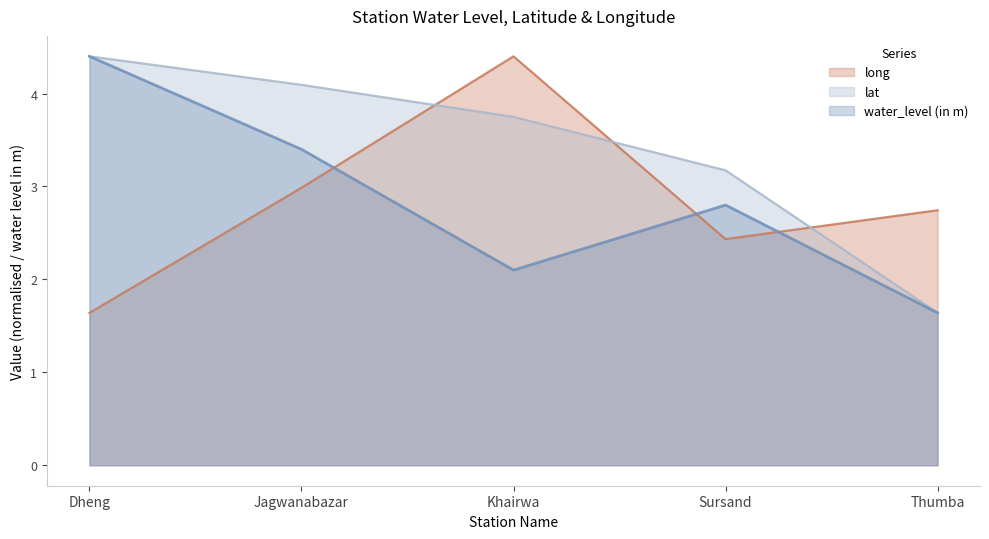

Between Dheng and Jagwanabazar, which series saw the biggest shift?

long